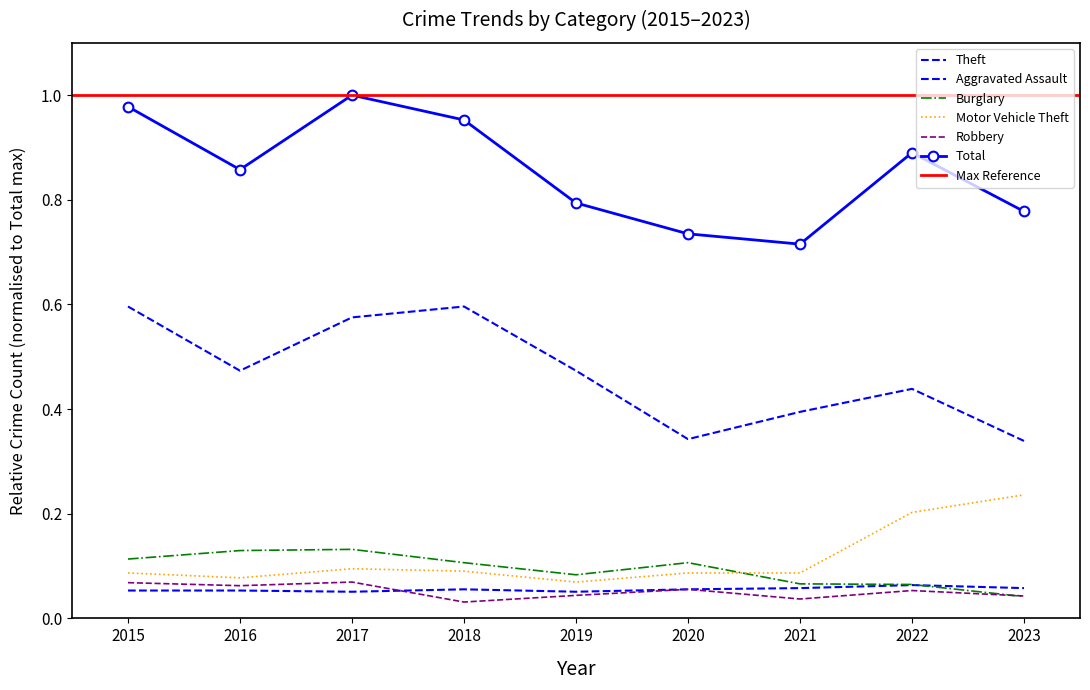

At which label does Robbery reach its peak?

2017